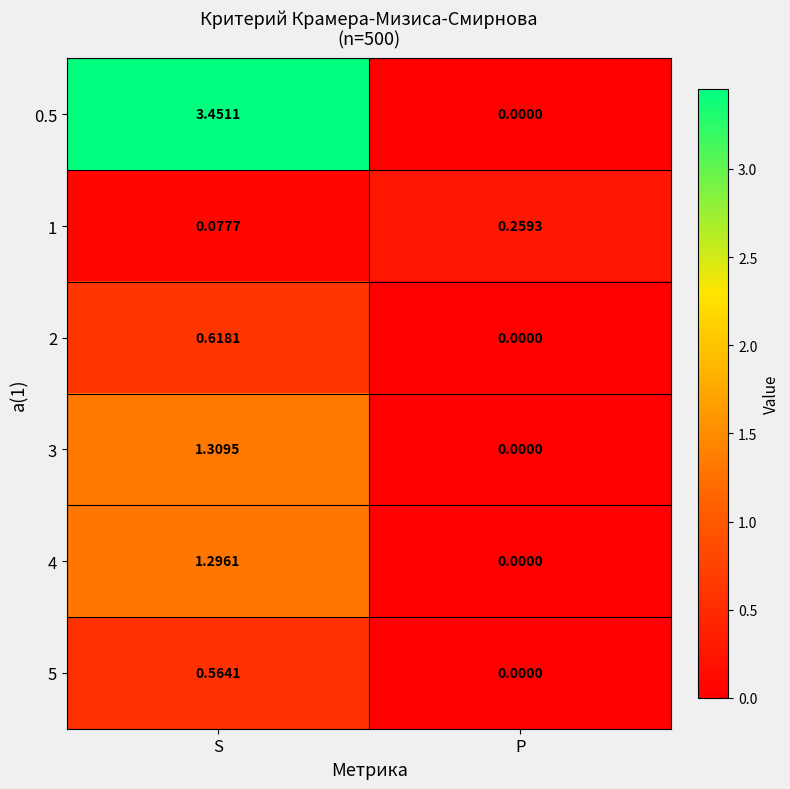

Rank the categories by 2 value from lowest to highest.

P, S